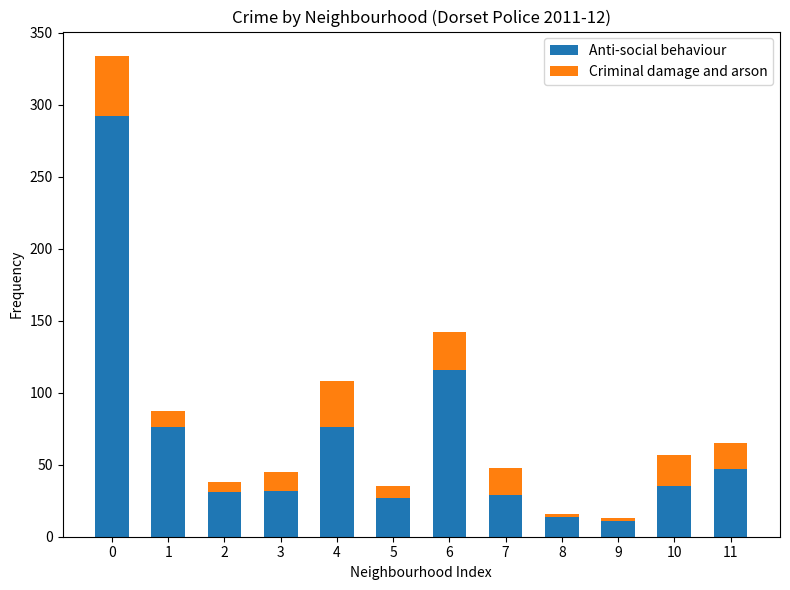

What is the highest value of the Anti-social behaviour series?

292